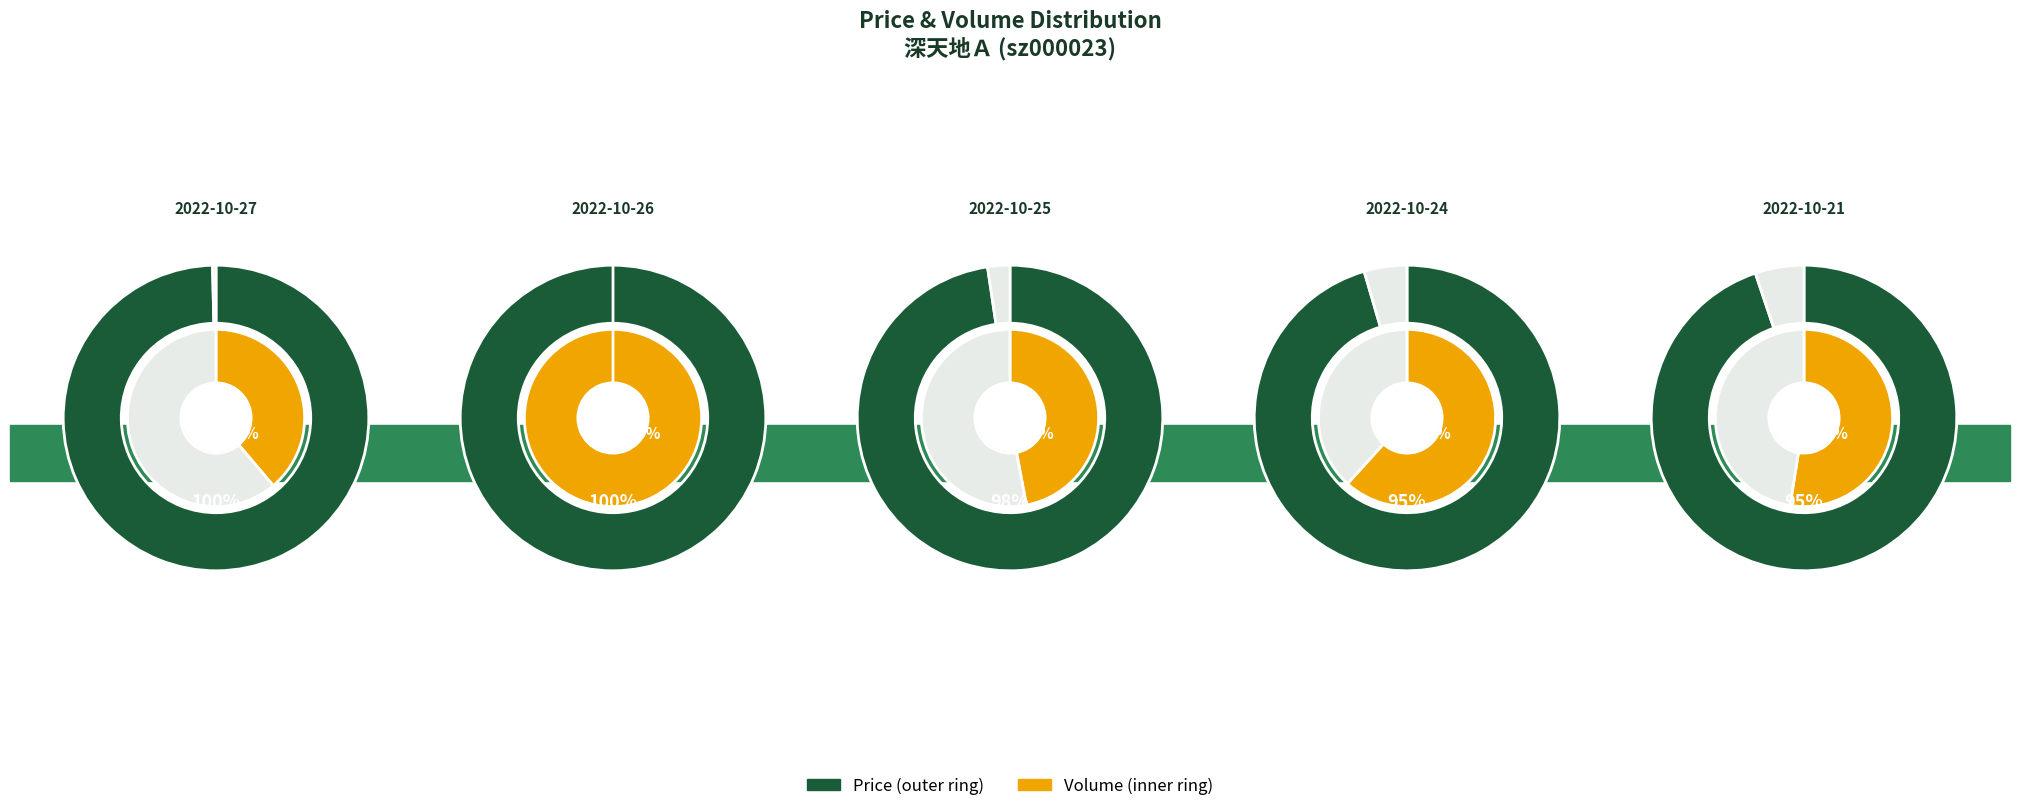

Is it true that 29981 is 8% of the pie?

False